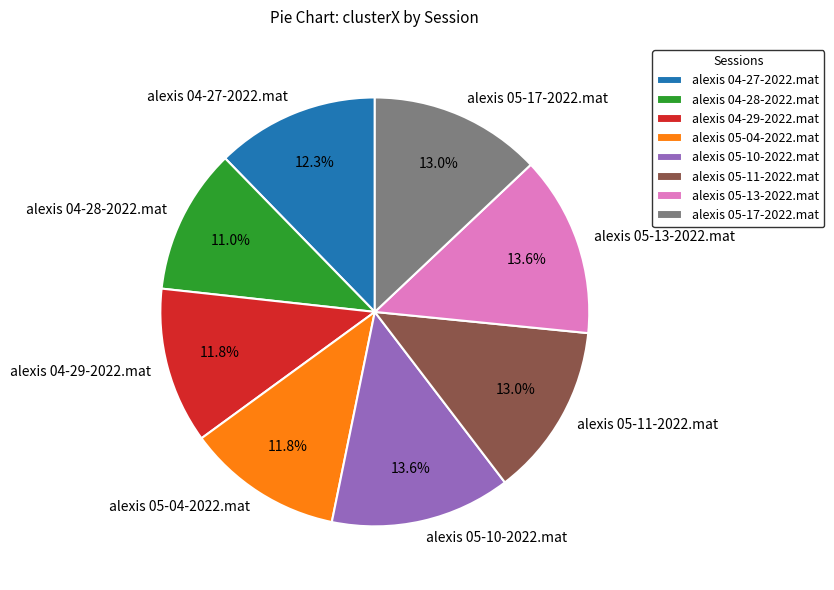

Is there any slice that represents more than half of the pie?

No